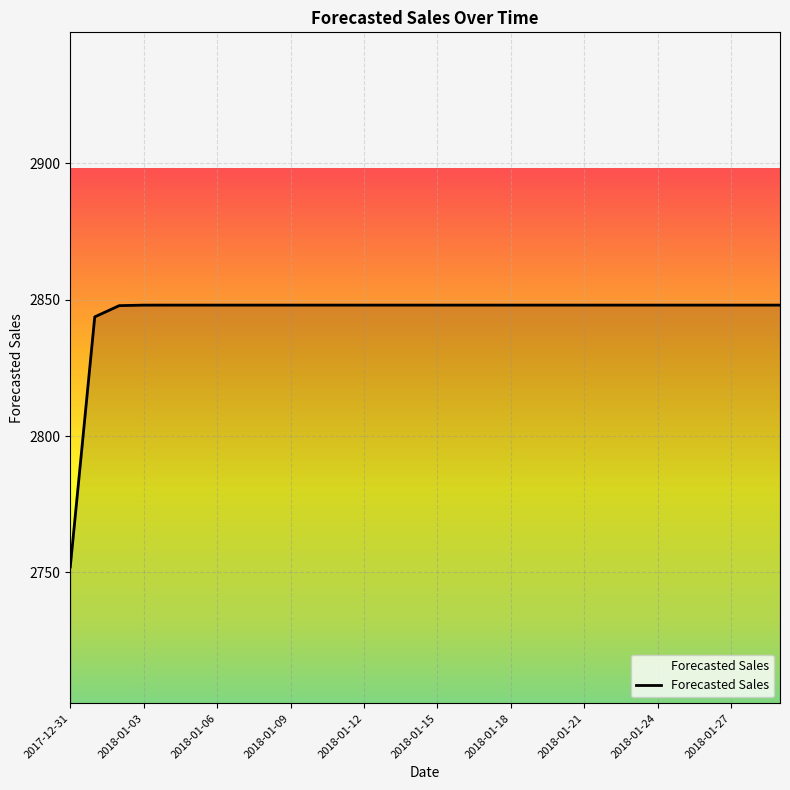

What is the minimum value shown in the chart?

2752.1